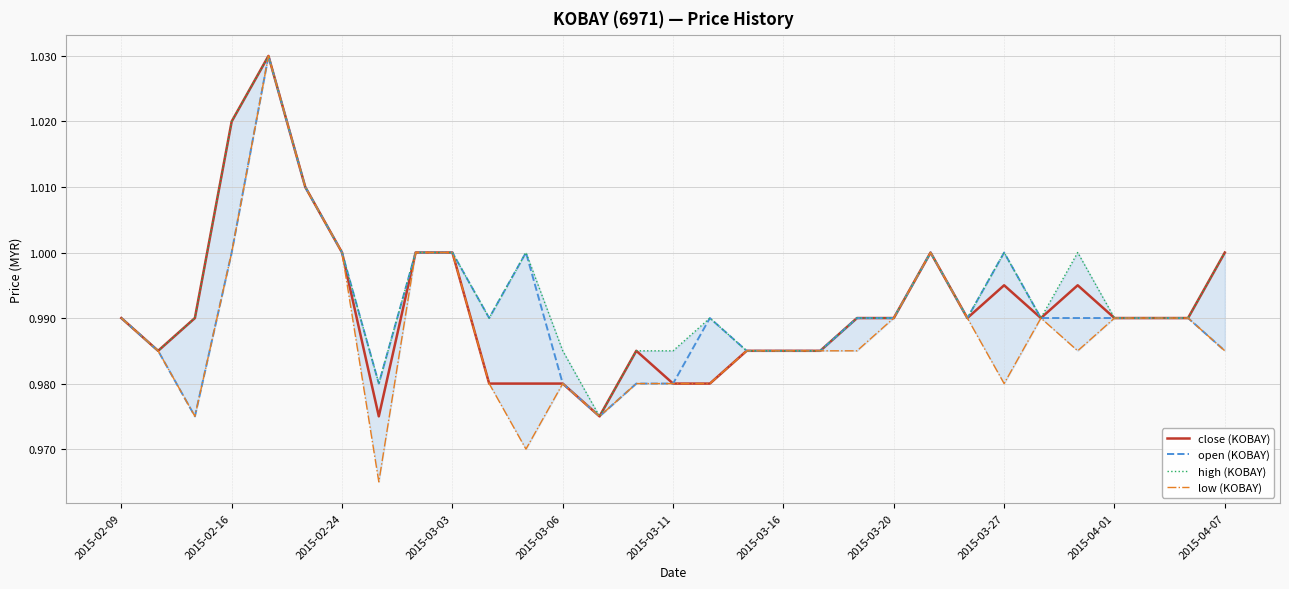

The value of open (KOBAY) at 2015-03-11 is 1.6. True or false?

False